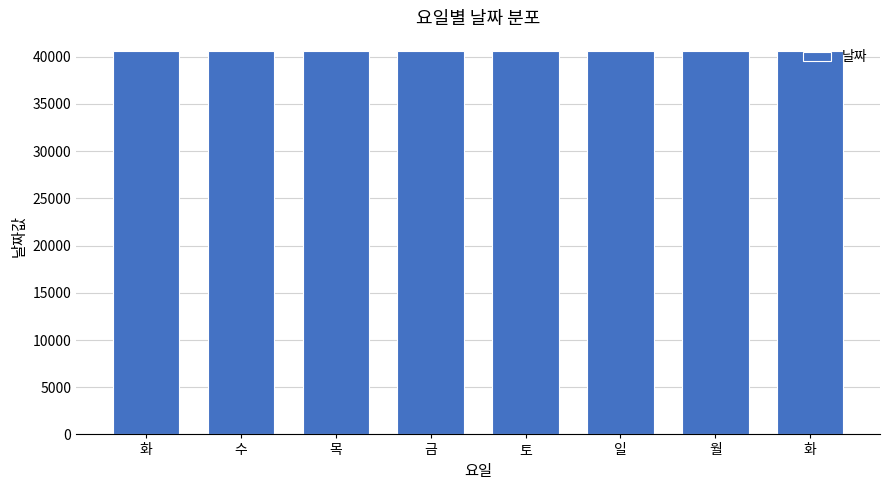

What is the difference between the values at 토 and 수?

3